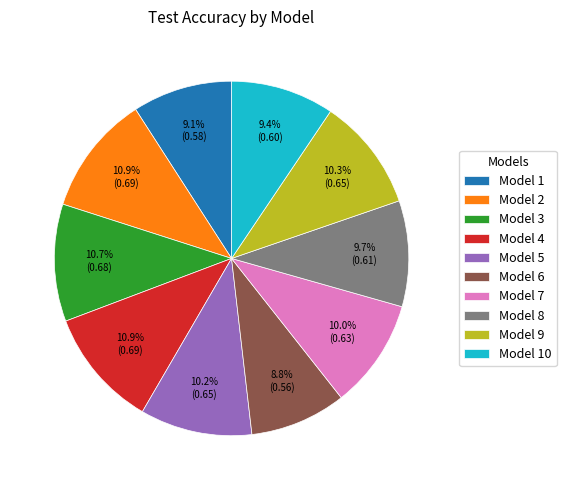

Is there any slice that represents more than half of the pie?

No